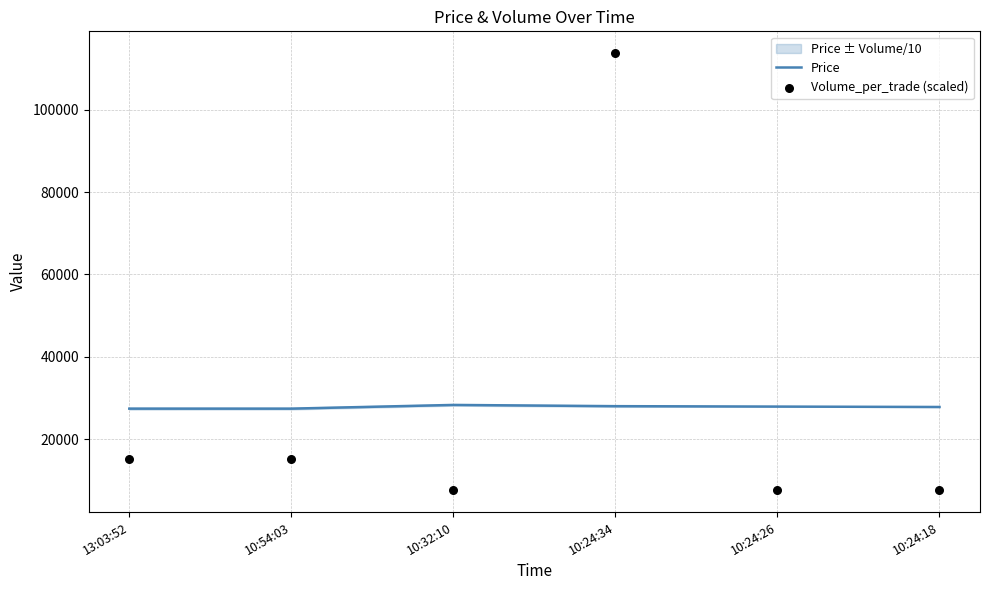

At which category is the sum across all series the highest?

10:24:34